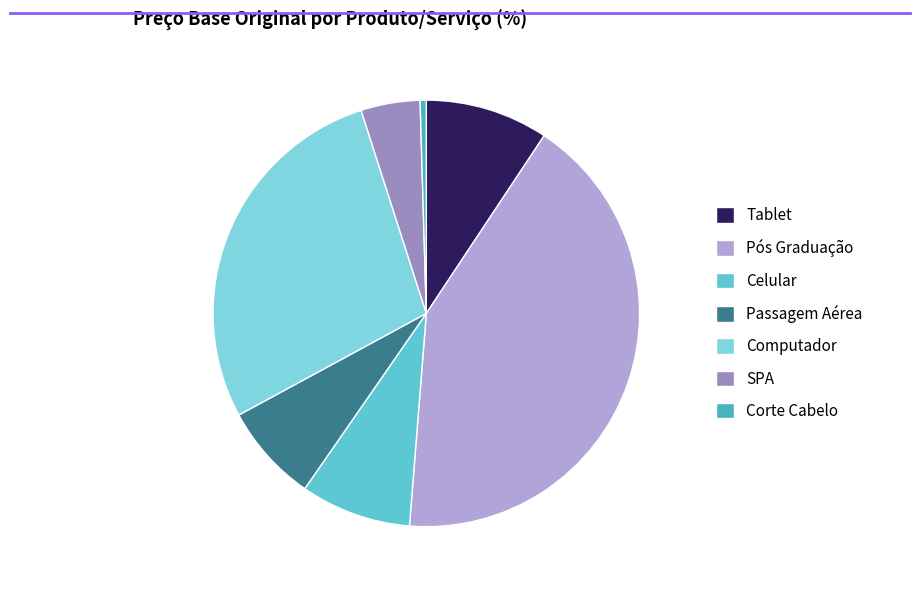

Does any single category account for the majority?

No